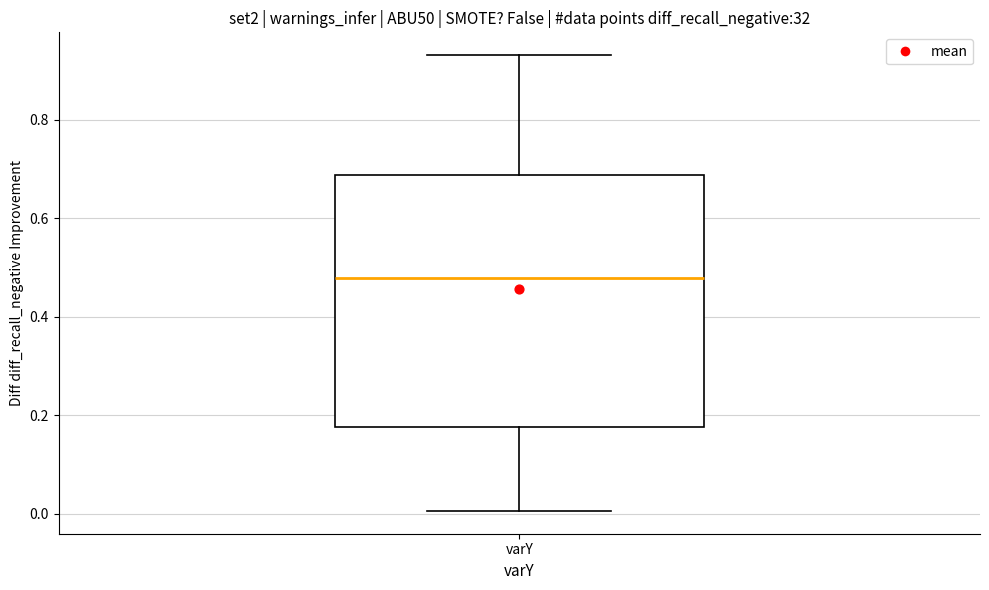

Read this box plot against the y-axis: the position of the median line, the range covered by the box, and the ends of both whiskers. The values are not printed on the chart, so give them approximately, as read against the axis.

median 0.48, box 0.18 to 0.68, whiskers 0.00 to 0.94